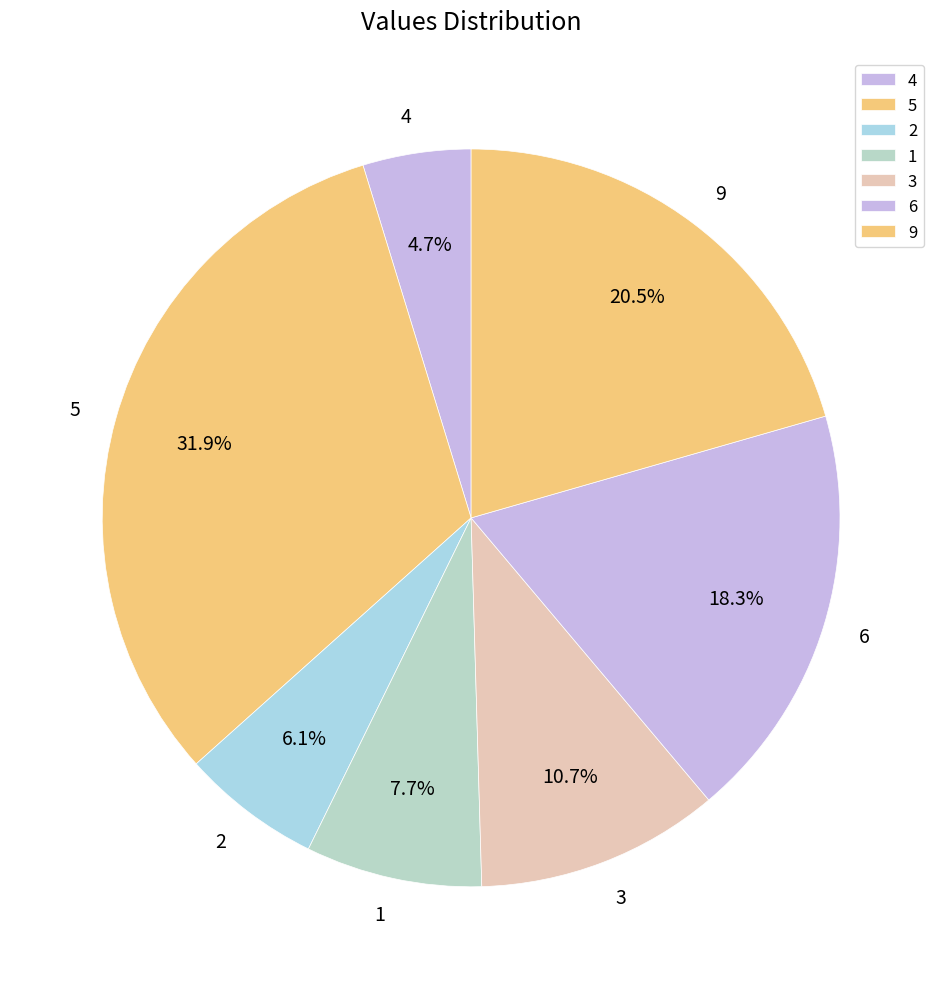

To the nearest percent, what is the difference between the 2 and 4 slice percentages?

1%